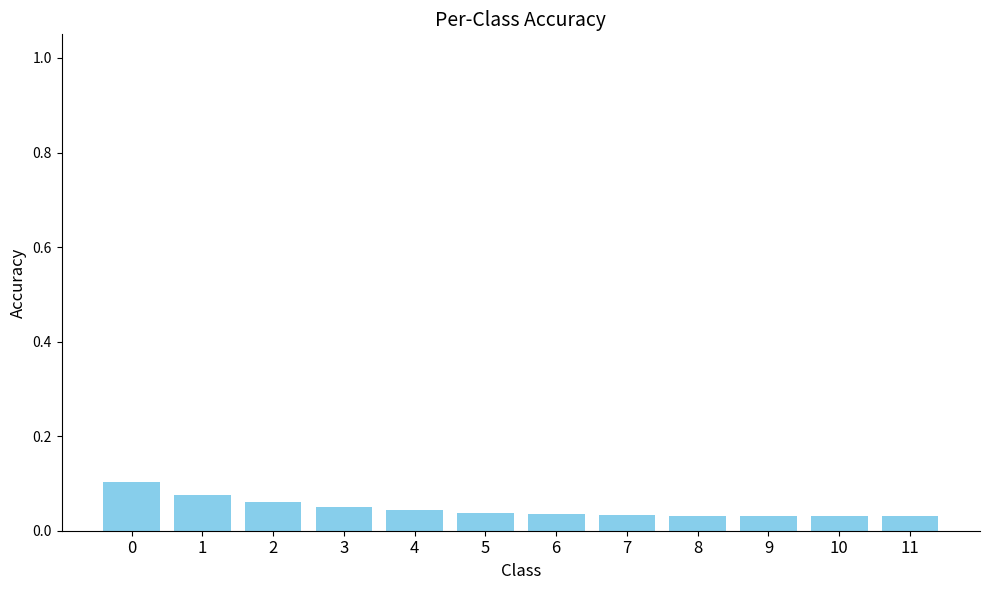

How many distinct data groups are displayed?

1